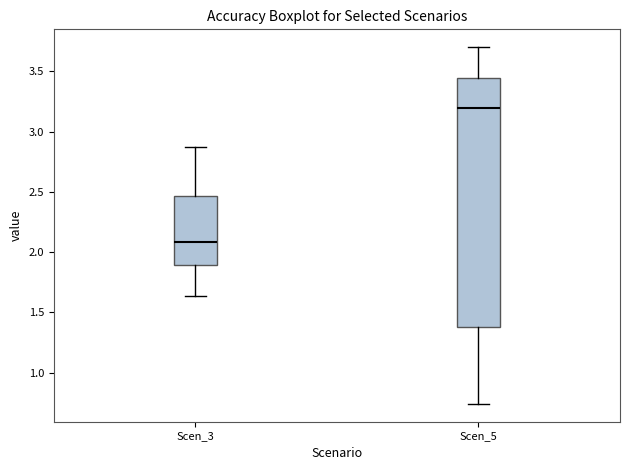

Reading left to right, read every box against the y-axis: the position of its median line, the range the box covers, and the ends of its whiskers. The values are not printed on the chart, so give them approximately, as read against the axis.

Scen_3: median 2.10, box 1.90 to 2.45, whiskers 1.65 to 2.90
Scen_5: median 3.20, box 1.35 to 3.45, whiskers 0.75 to 3.70